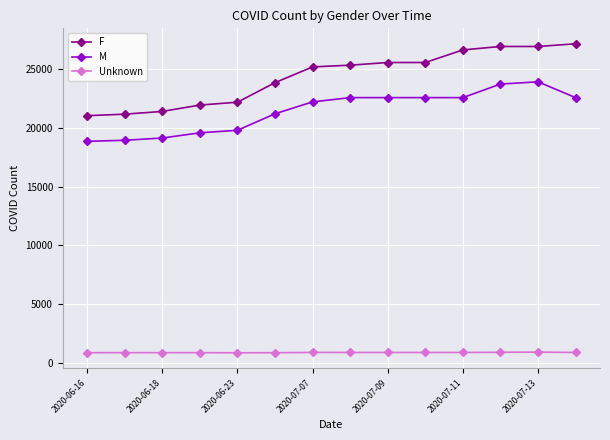

What is the minimum value for M?

18868